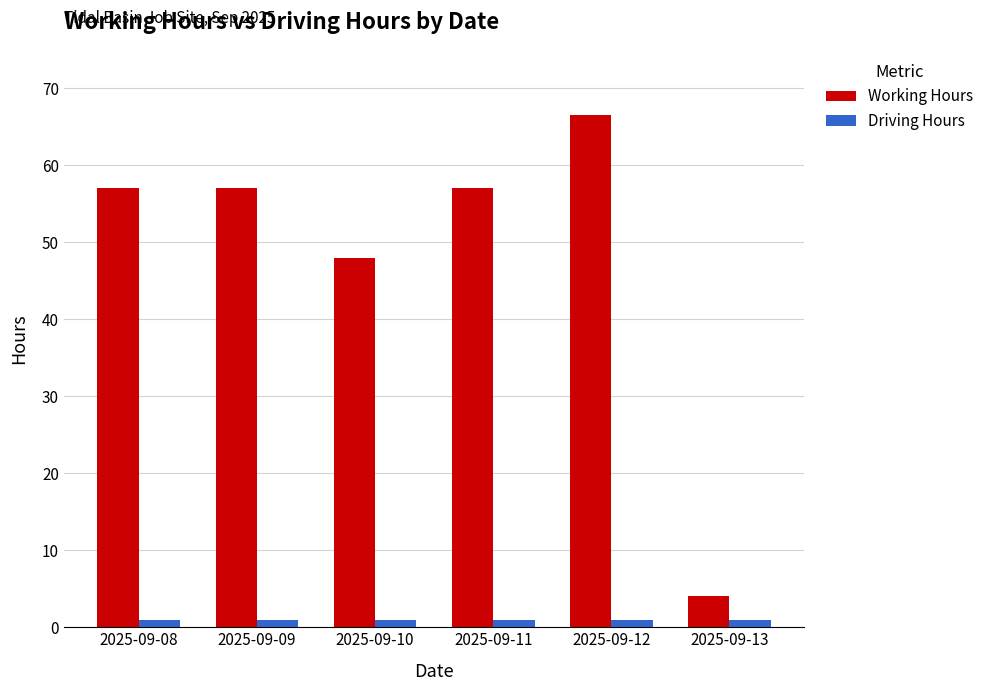

Which series has the widest spread of values?

Working Hours